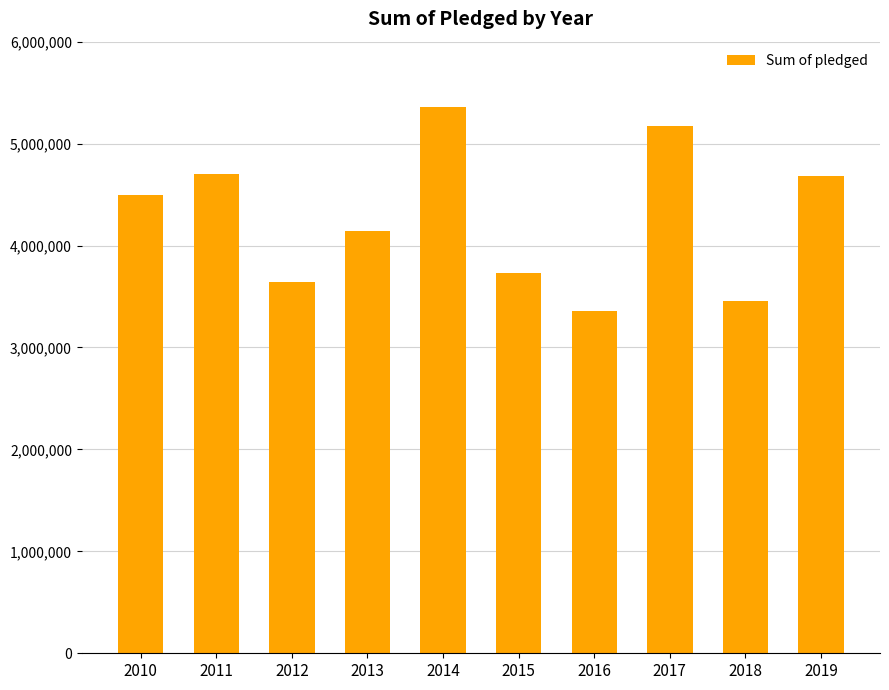

What is the greatest value displayed?

5357373